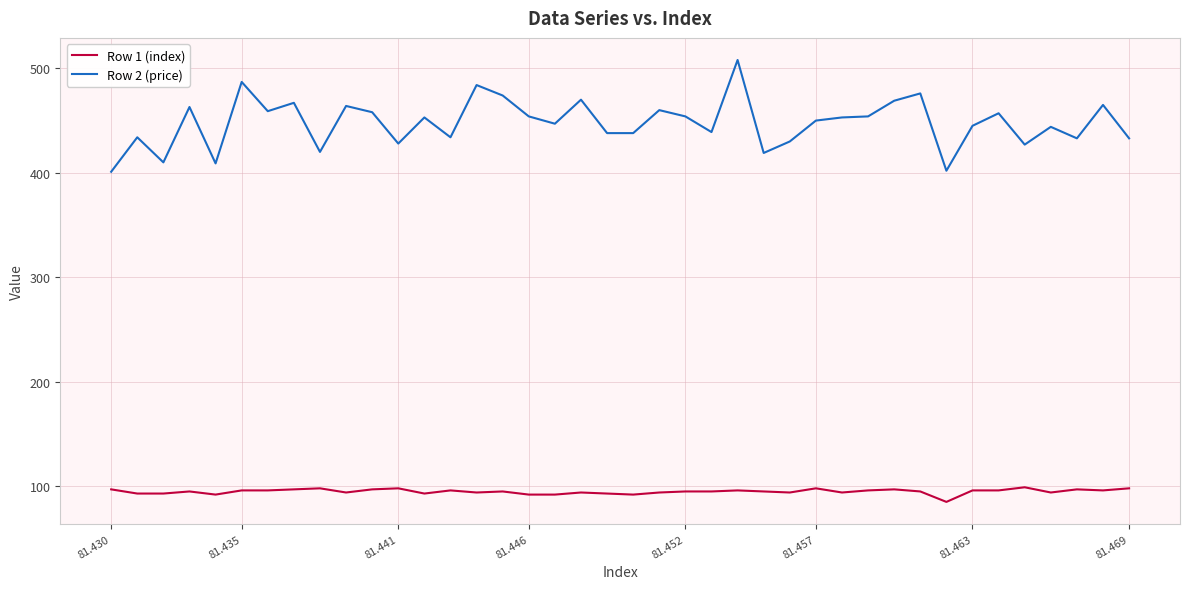

What is the sum of all Row 1 (index) values?

3797